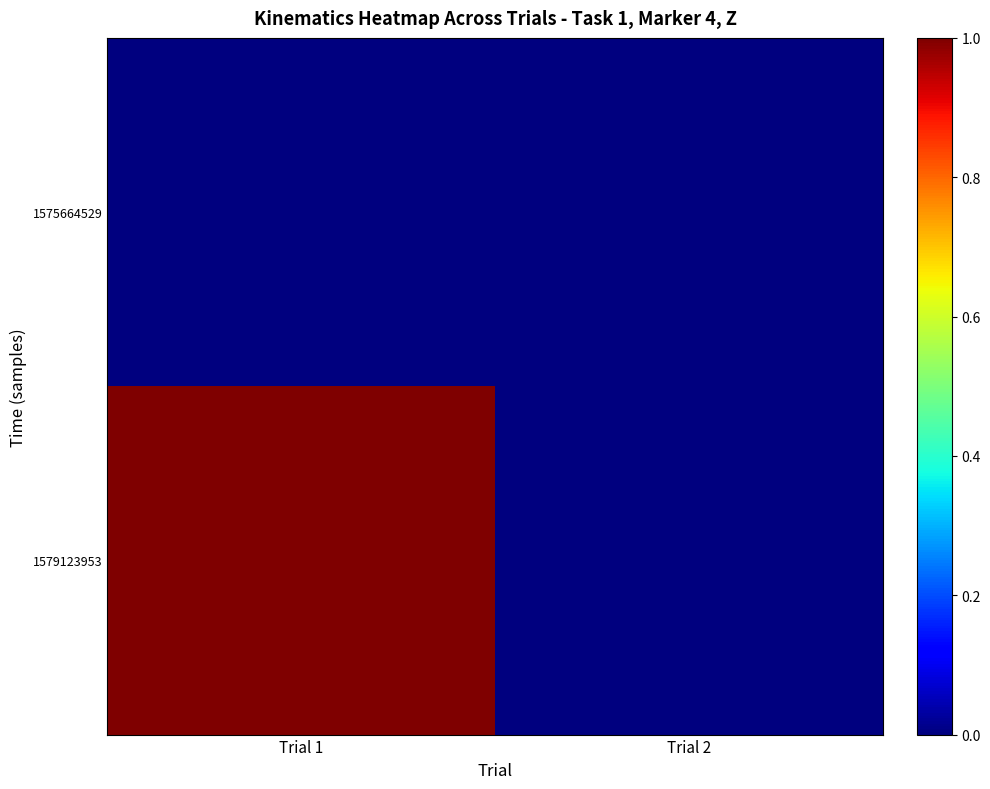

How many distinct data groups are displayed?

2